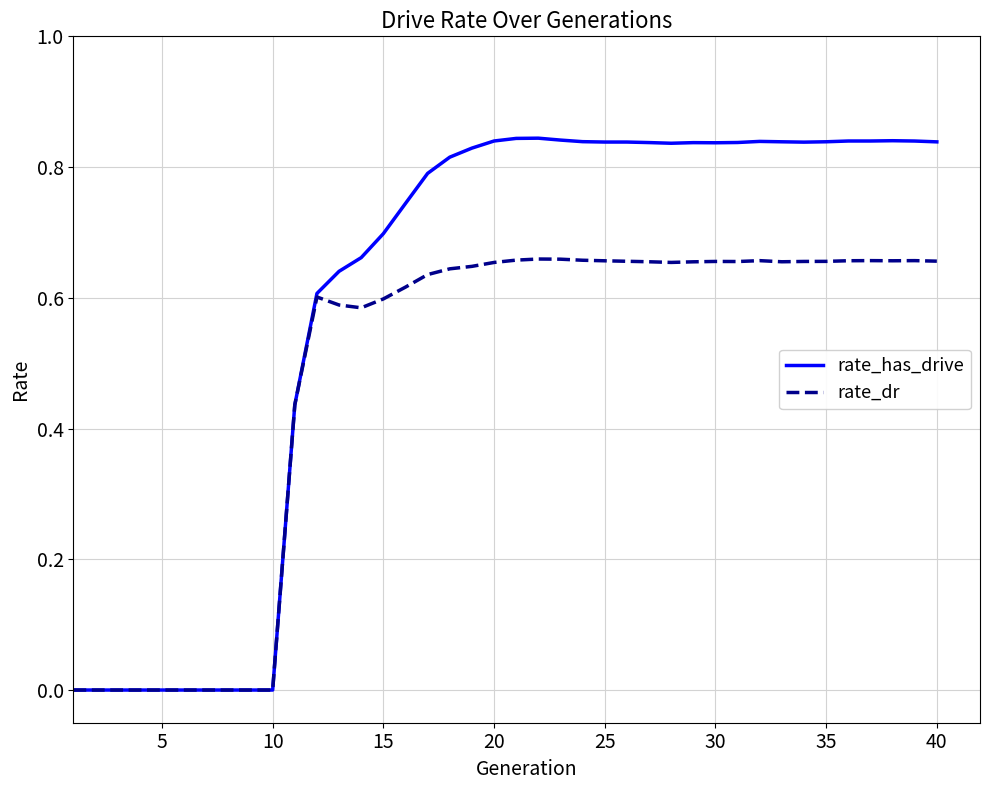

List the series in order of their peak value, highest first.

rate_has_drive, rate_dr